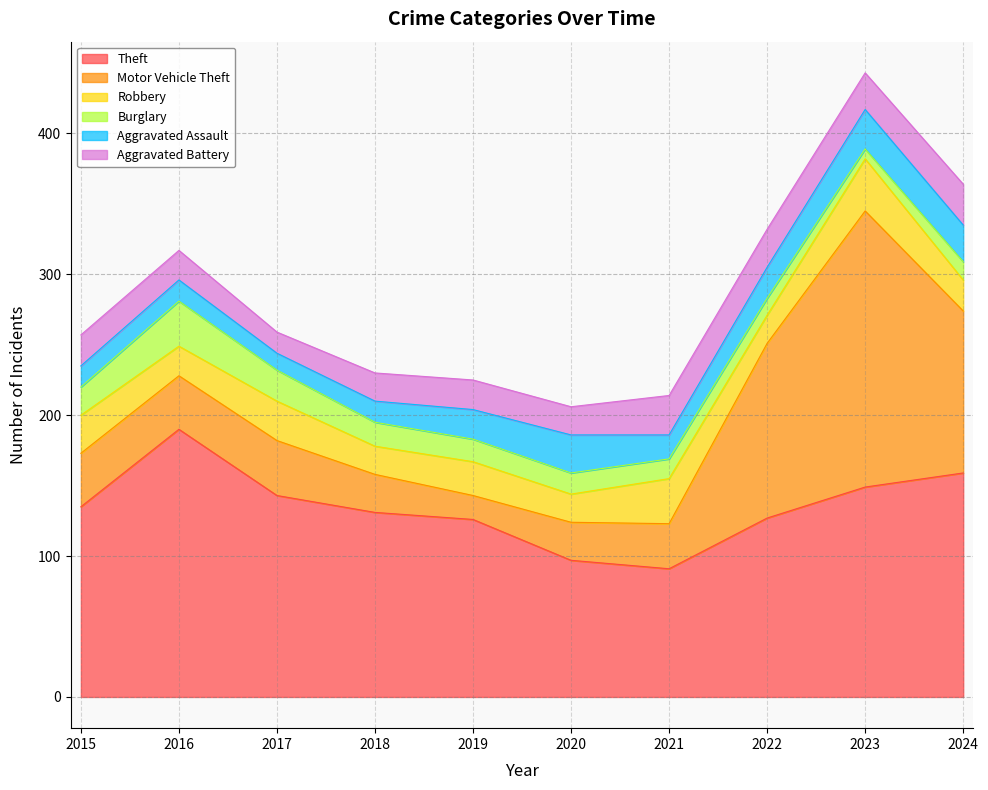

What is the difference between the second highest and minimum values in the Aggravated Assault series?

15